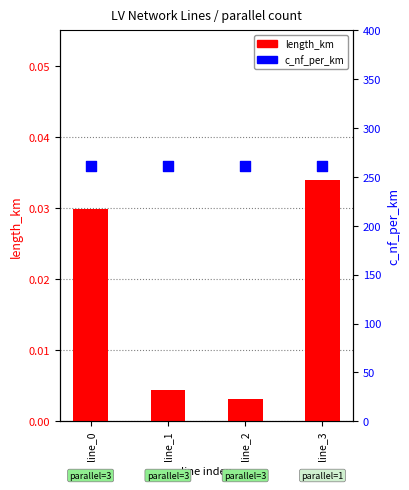

What are all the series names shown in the legend?

length_km, c_nf_per_km